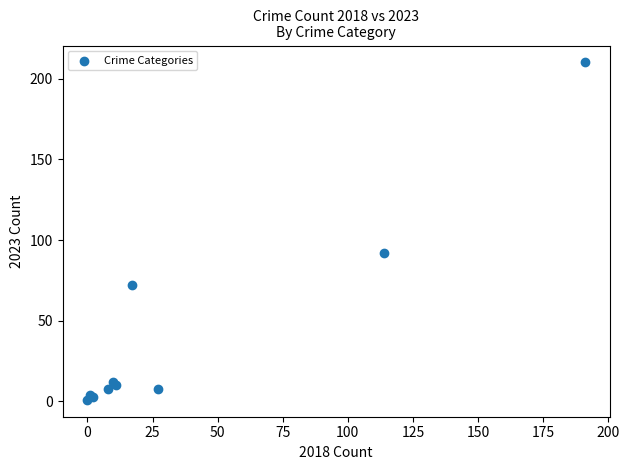

What Y value in the scatter plot is closest to 105?

92